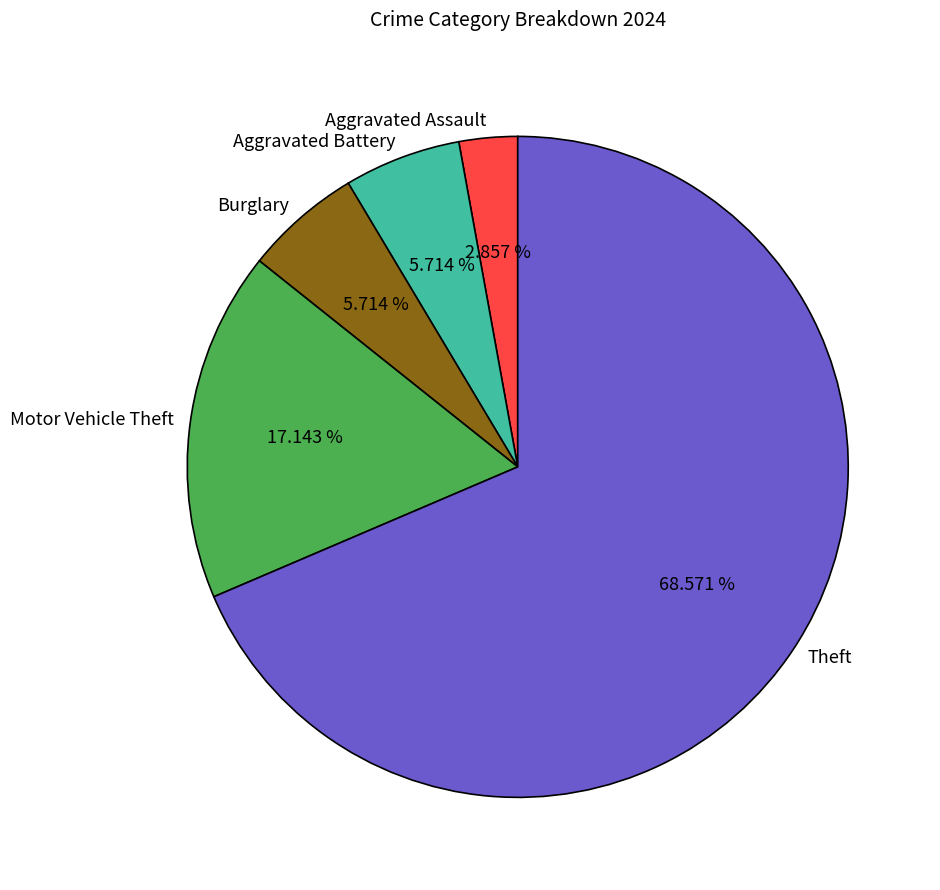

True or false: Burglary accounts for 13% of the total.

False